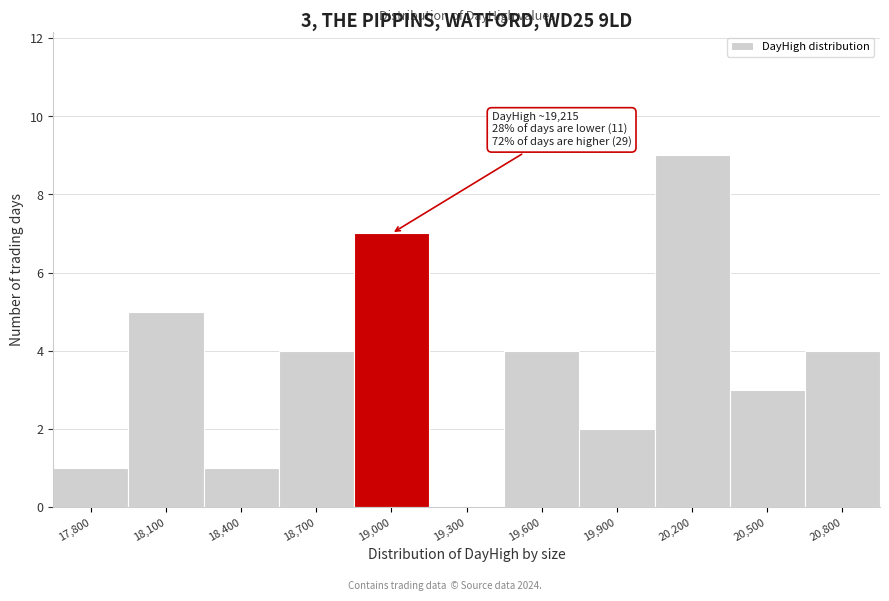

Reading left to right, transcribe all the data shown in this chart.

17,800=1	18,100=5	18,400=1	18,700=4	19,000=7	19,300=0	19,600=4	19,900=2	20,200=9	20,500=3	20,800=4